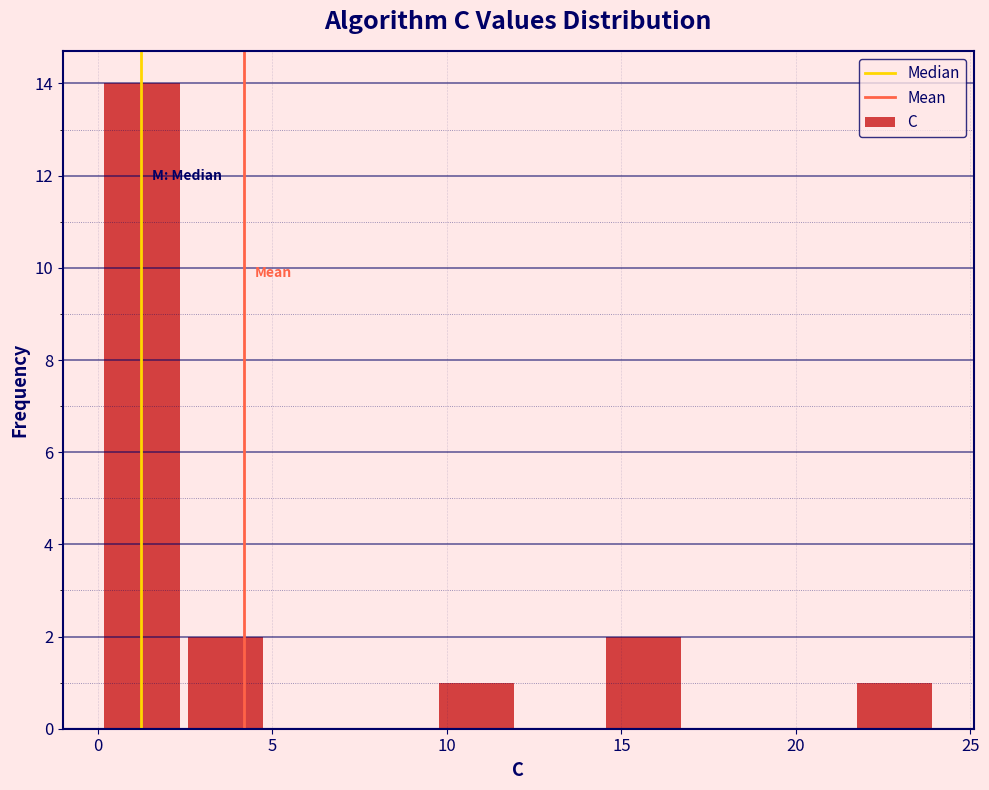

Over which range of the x-axis is the bar tallest?

0.0 to 2.5